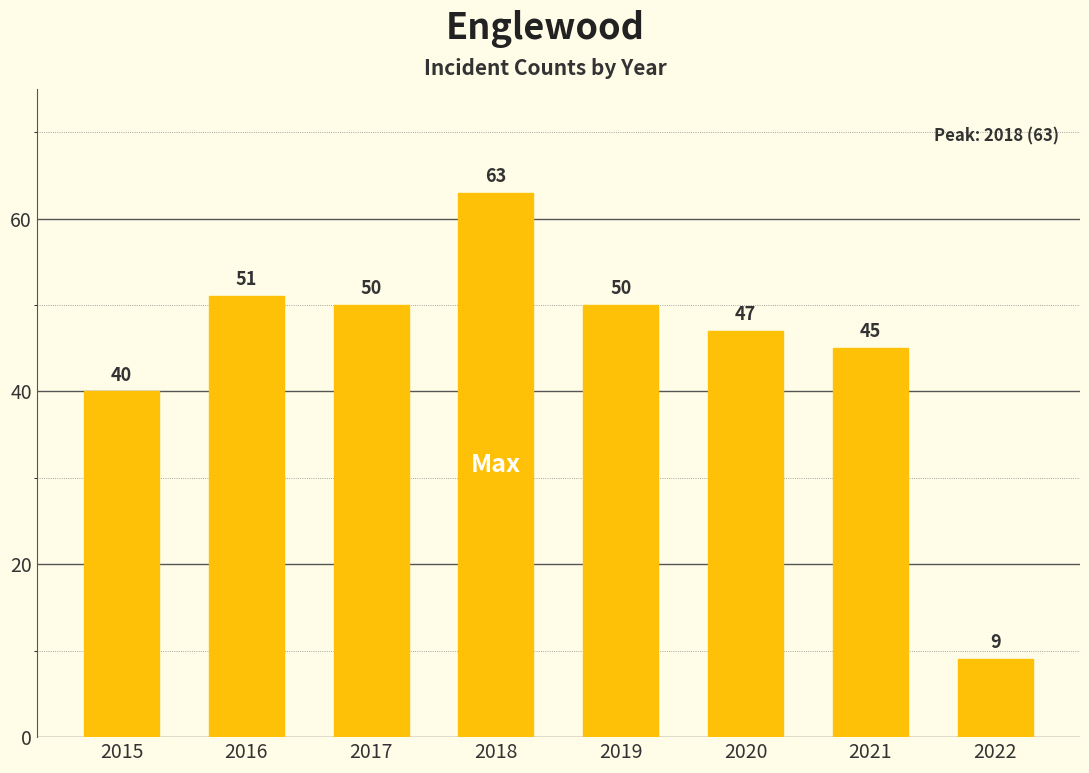

What is the difference between the maximum and second lowest values?

23